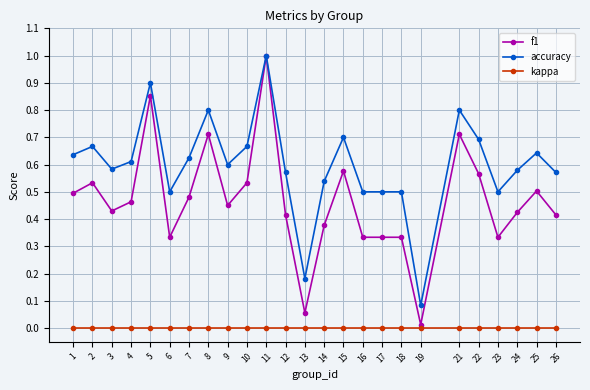

Which series has the largest total across all categories?

accuracy